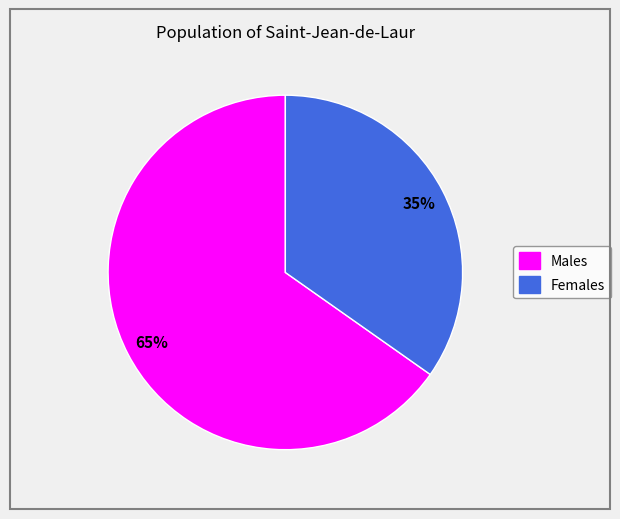

Is there any slice that represents more than half of the pie?

Yes